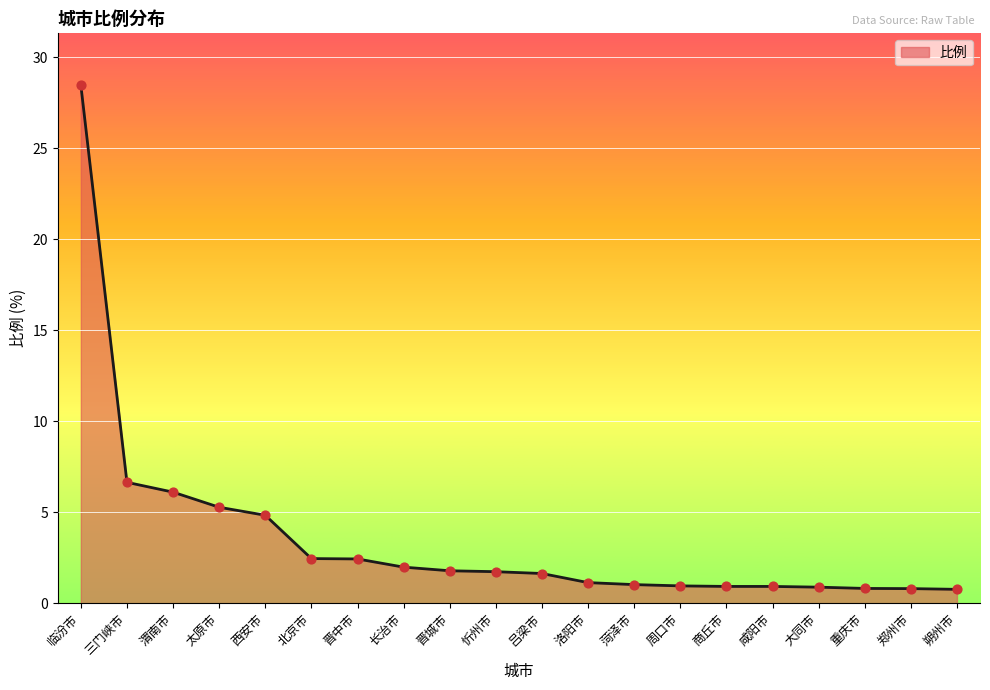

Between 西安市 and 郑州市, which is larger?

西安市